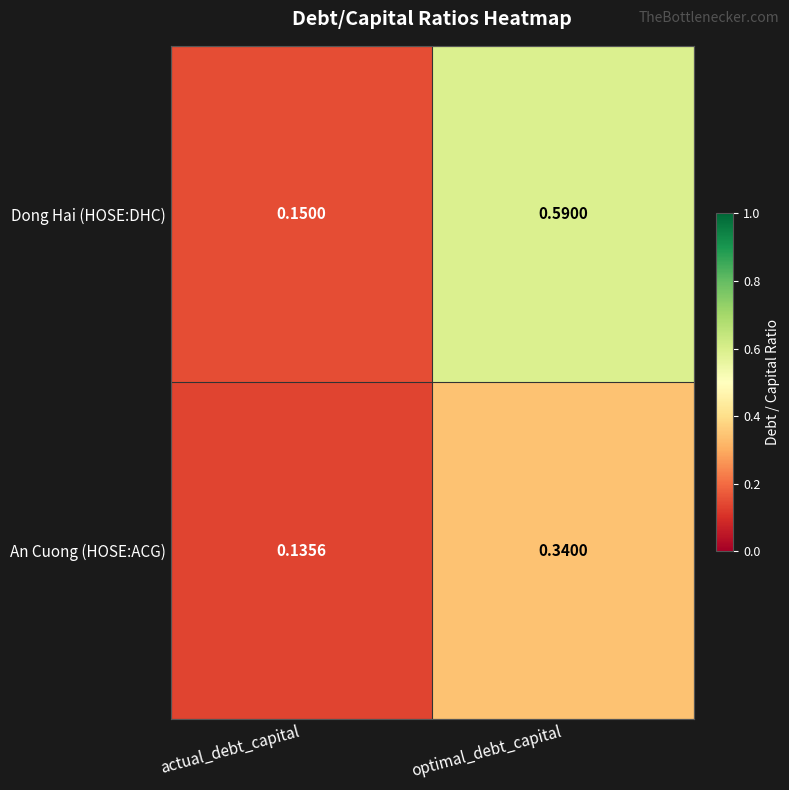

At which category is the sum across all series the highest?

optimal_debt_capital